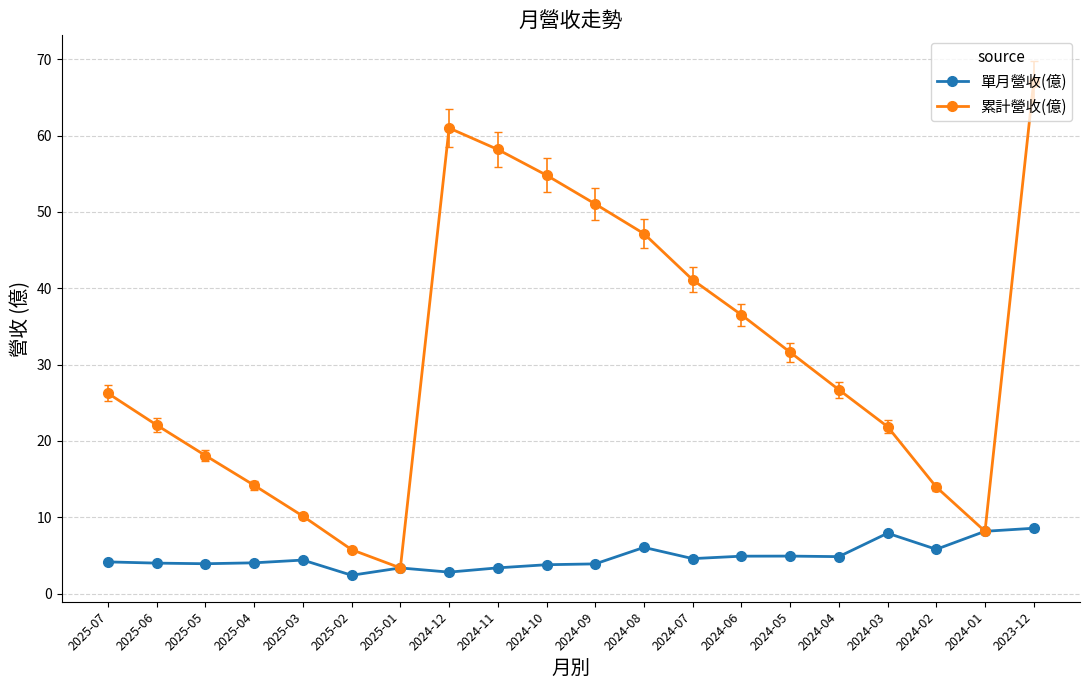

True or false: 累計營收(億) has a value of 36.5 at 2024-06.

True